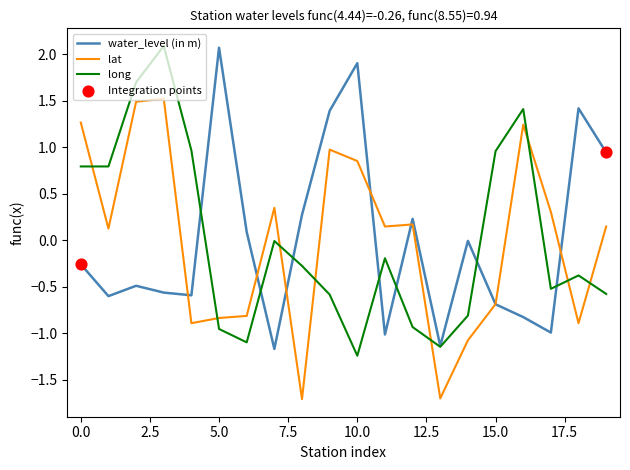

What is the lowest value of the long series?

-1.2